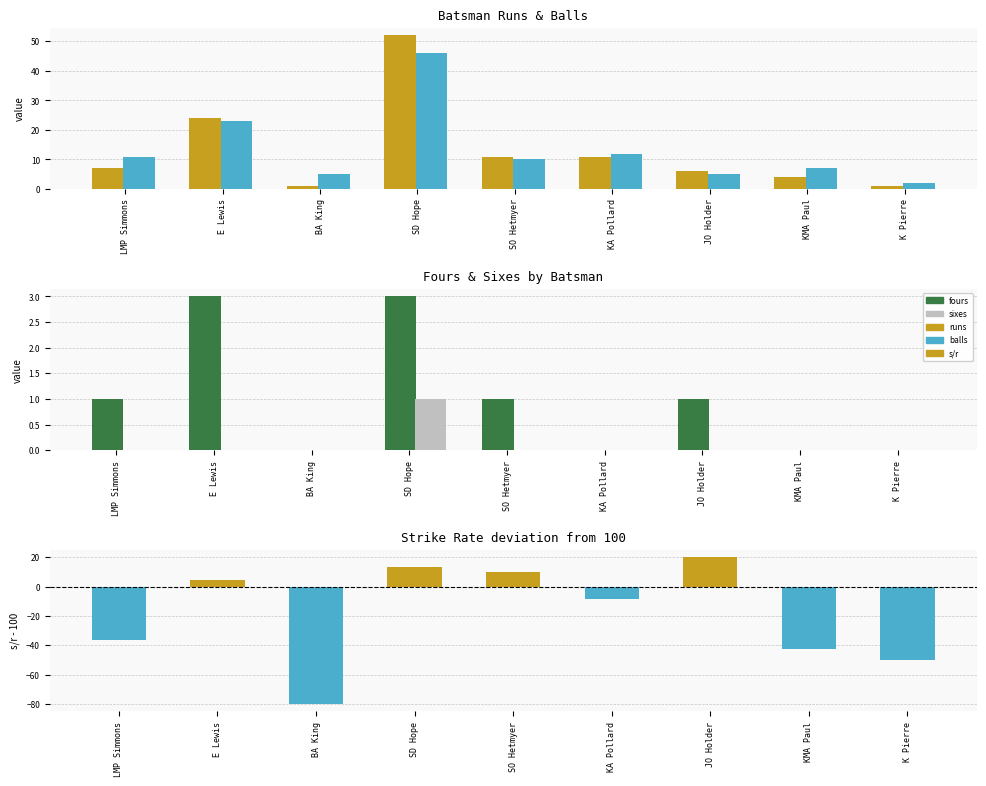

Reading left to right, what are all the values shown in this chart?

runs: LMP Simmons=7.0	E Lewis=24.0	BA King=1.0	SD Hope=52.0	SO Hetmyer=11.0	KA Pollard=11.0	JO Holder=6.0	KMA Paul=4.0	K Pierre=1.0
balls: LMP Simmons=11.0	E Lewis=23.0	BA King=5.0	SD Hope=46.0	SO Hetmyer=10.0	KA Pollard=12.0	JO Holder=5.0	KMA Paul=7.0	K Pierre=2.0
fours: LMP Simmons=1.0	E Lewis=3.0	BA King=0.0	SD Hope=3.0	SO Hetmyer=1.0	KA Pollard=0.0	JO Holder=1.0	KMA Paul=0.0	K Pierre=0.0
sixes: LMP Simmons=0.0	E Lewis=0.0	BA King=0.0	SD Hope=1.0	SO Hetmyer=0.0	KA Pollard=0.0	JO Holder=0.0	KMA Paul=0.0	K Pierre=0.0
s/r (vs 100): LMP Simmons=-36.4	E Lewis=4.3	BA King=-80.0	SD Hope=13.0	SO Hetmyer=10.0	KA Pollard=-8.3	JO Holder=20.0	KMA Paul=-42.9	K Pierre=-50.0